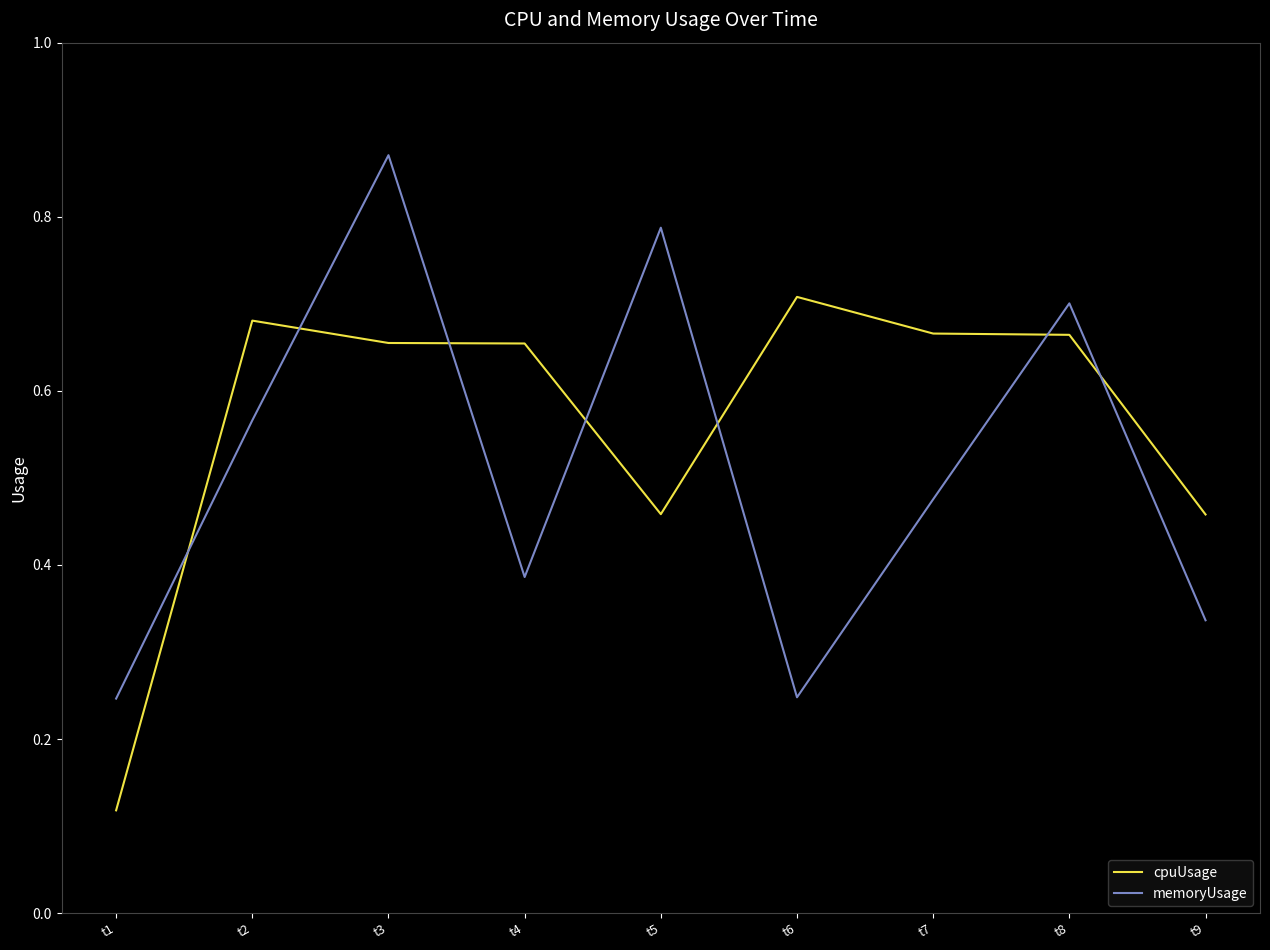

The cpuUsage series shows 0.7 at t4. True or false?

True